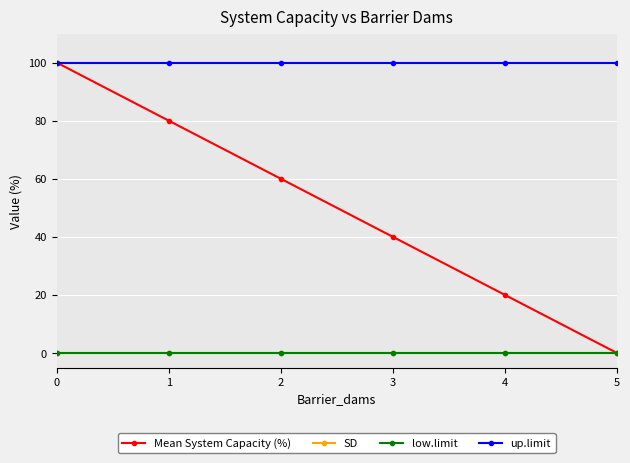

Is this an area chart (filled region under the line)?

No